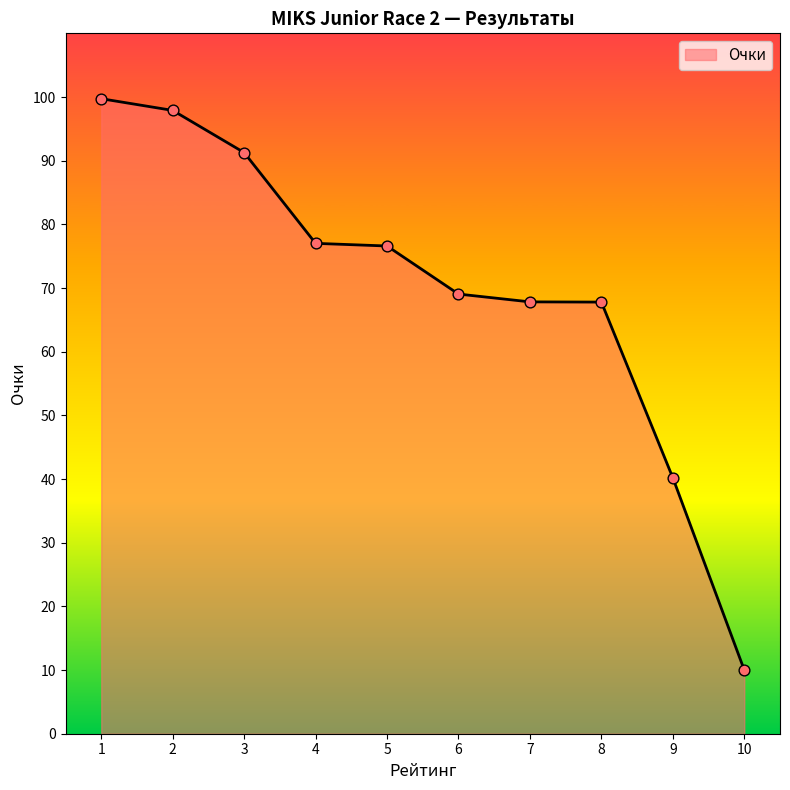

Between 8 and 4, which is larger?

4